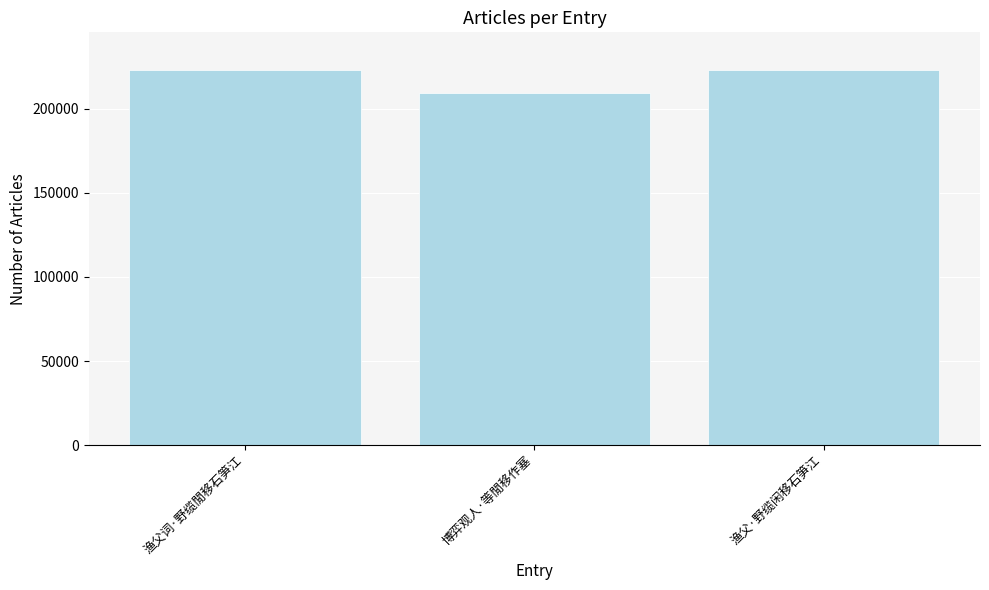

What is the label of the 1st bar from the left?

渔父词·野缆閒移石笋江